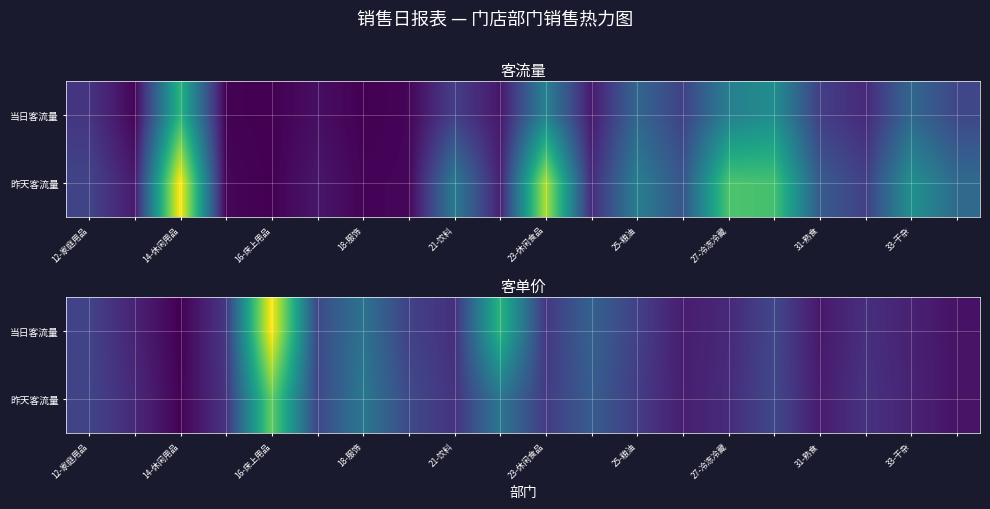

What is the total value across all series at 18-服饰?

112.6